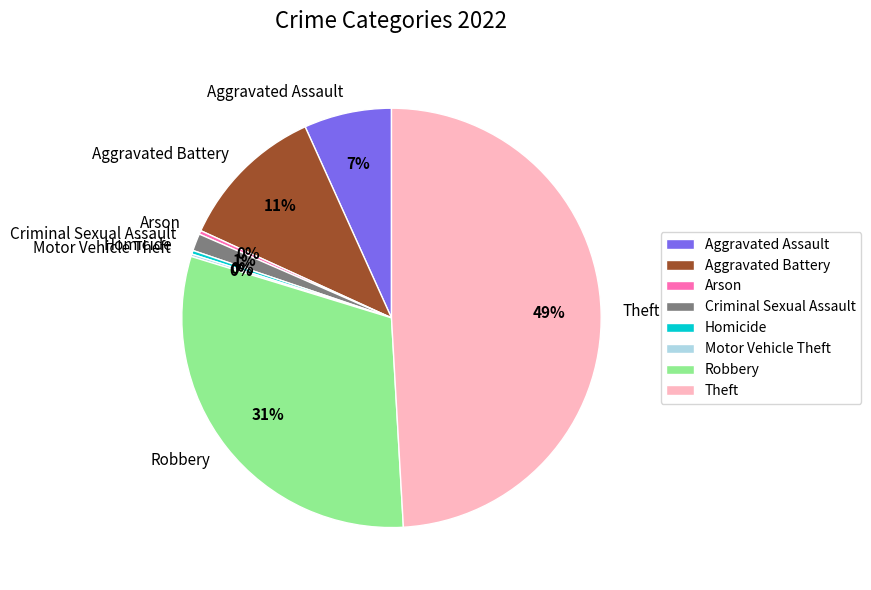

Which category has the biggest portion of the pie?

Theft